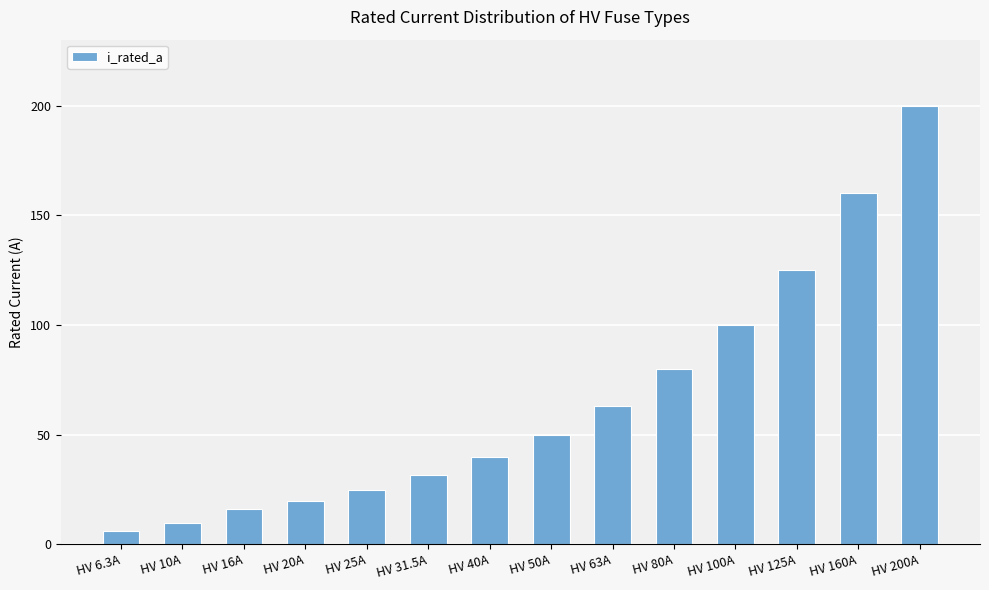

What position from the left is HV 40A?

7